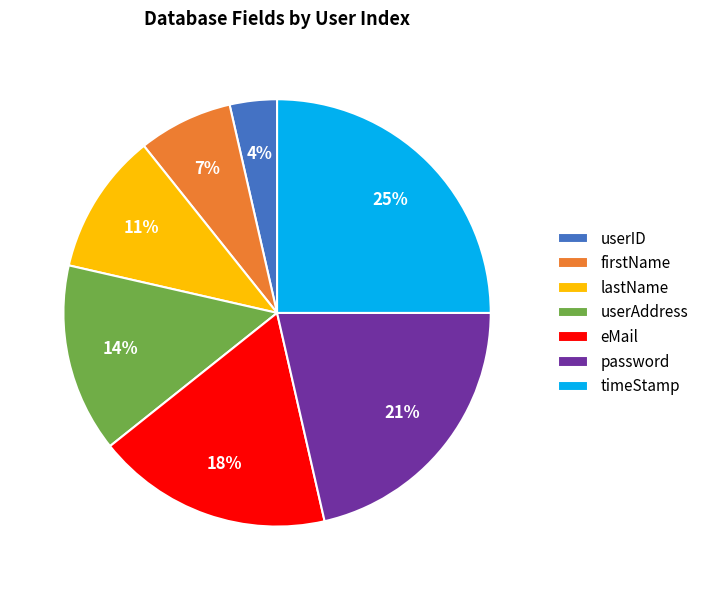

To the nearest percent, what is the combined percentage of eMail and timeStamp?

43%